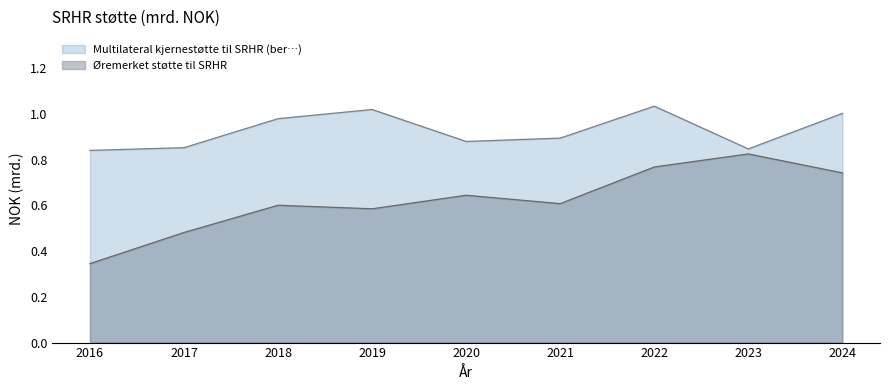

Reading right to left, list all the values displayed in this chart.

Øremerket støtte til SRHR: 2024=0.7	2023=0.8	2022=0.8	2021=0.6	2020=0.6	2019=0.6	2018=0.6	2017=0.5	2016=0.3
Multilateral kjernestøtte til SRHR (ber…): 2024=1.0	2023=0.8	2022=1.0	2021=0.9	2020=0.9	2019=1.0	2018=1.0	2017=0.9	2016=0.8